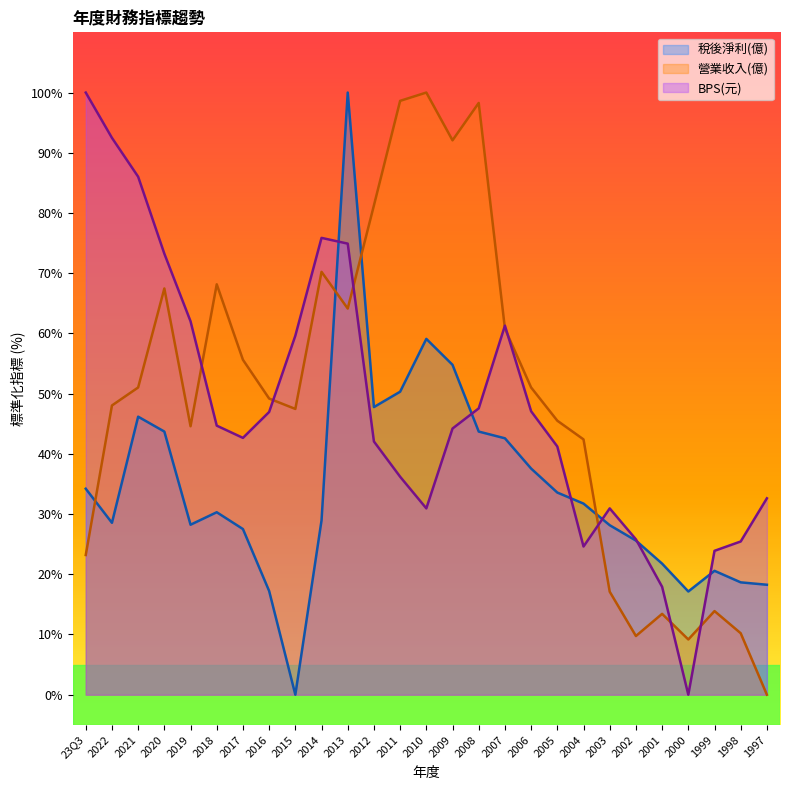

Which has a higher value, 2022 or 1999?

2022